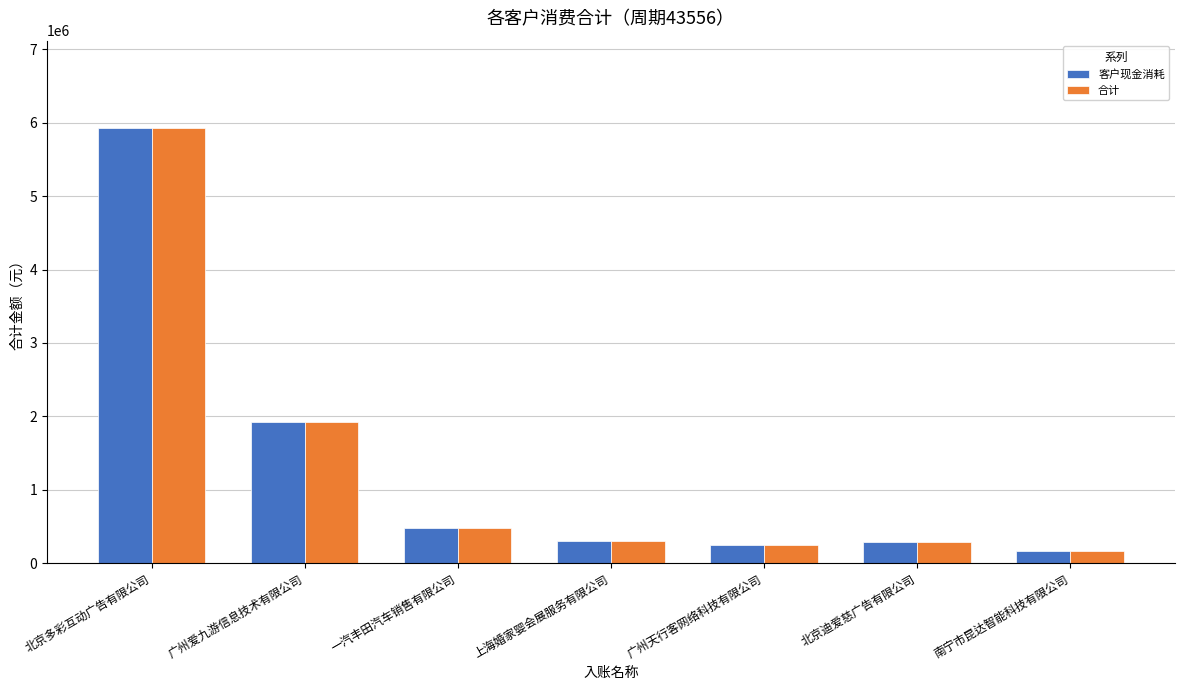

Count the number of categories in the chart.

7